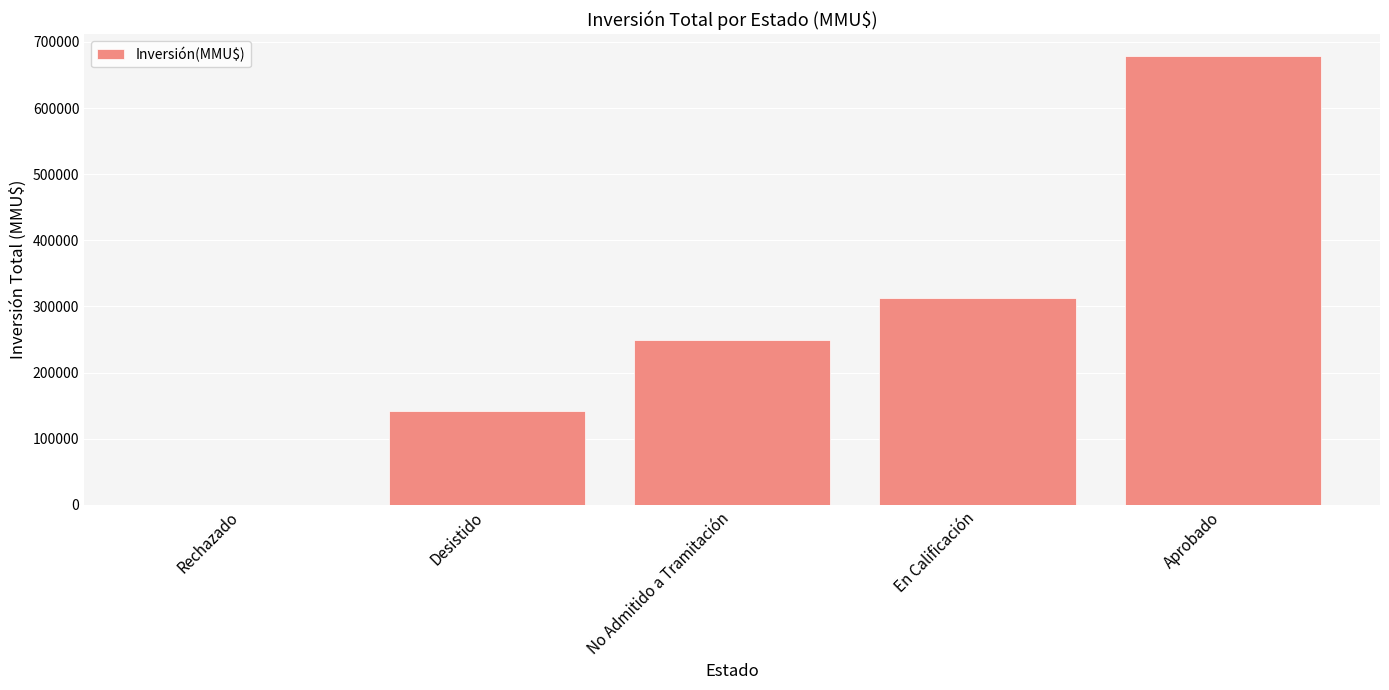

What is the difference between the values at Aprobado and En Calificación?

364882